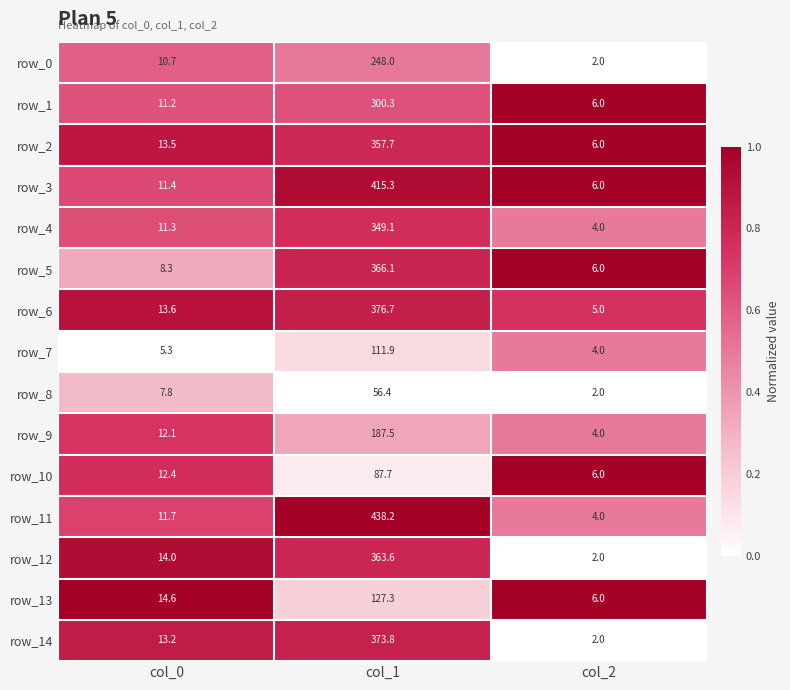

What is the total value across all series at col_0?

171.1